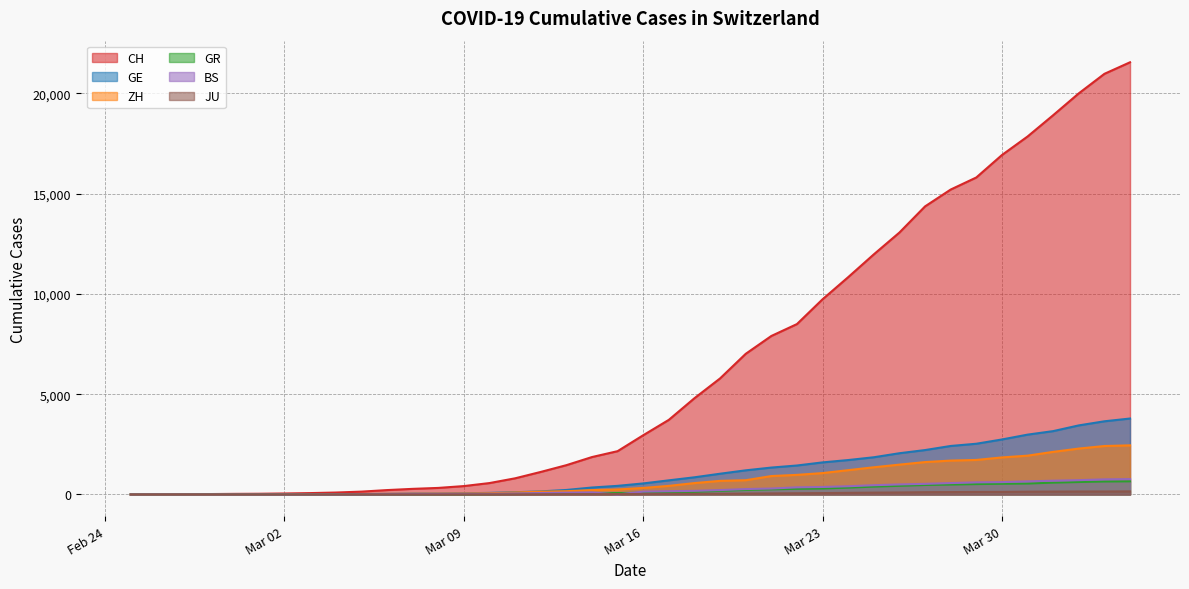

Reading left to right, transcribe all the data shown in this chart.

CH: 0	4	8	20	30	36	50	69	97	142	219	280	327	419	569	806	1124	1461	1866	2160	2954	3722	4801	5788	7014	7904	8498	9735	10838	11975	13064	14367	15207	15809	16928	17852	18915	20005	20978	21554
GE: 0	1	1	5	9	10	11	14	16	20	30	43	45	60	79	113	154	225	347	430	551	705	857	1035	1204	1342	1445	1600	1717	1856	2057	2215	2419	2530	2743	2984	3160	3445	3650	3788
ZH: 0	0	2	2	6	7	10	13	15	23	29	34	40	49	62	101	140	163	218	250	326	429	568	679	711	919	978	1067	1213	1357	1489	1616	1690	1722	1848	1936	2125	2289	2417	2450
GR: 2	2	2	6	6	6	9	9	12	14	16	17	18	18	22	31	43	53	56	71	84	101	128	182	226	258	284	300	343	393	433	474	495	519	535	547	592	622	649	657
BS: 0	1	1	1	1	1	1	3	3	8	15	21	24	28	33	49	73	92	100	0	143	164	181	220	270	297	356	374	410	462	501	530	569	605	617	653	687	714	754	767
JU: 0	0	1	1	1	1	1	2	2	4	4	5	5	7	7	7	12	17	18	19	25	29	32	36	44	54	61	69	82	92	100	114	119	127	128	140	145	149	149	154